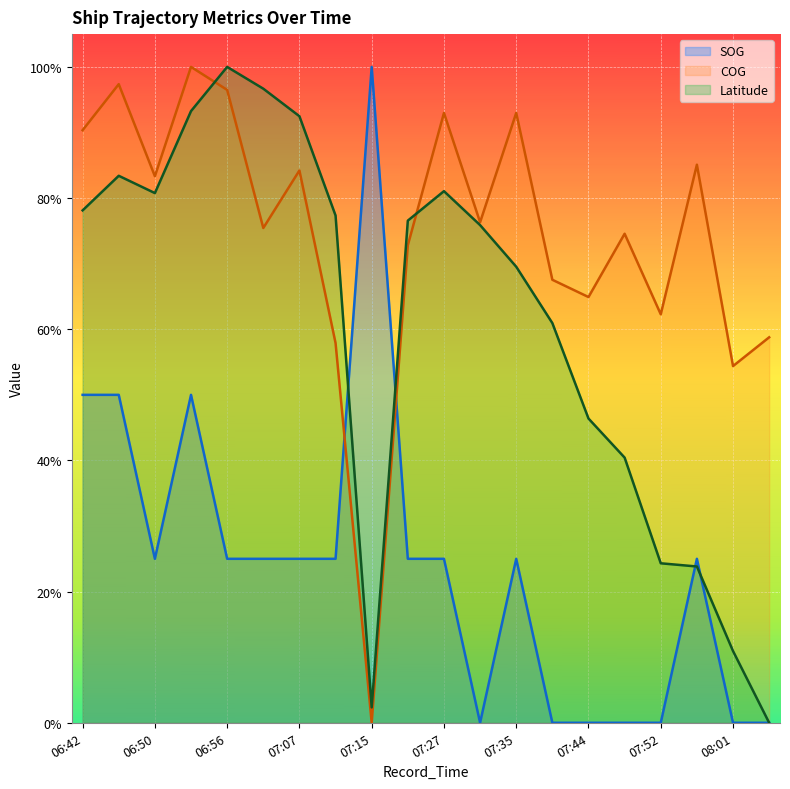

What is the maximum value for Latitude?

1.0